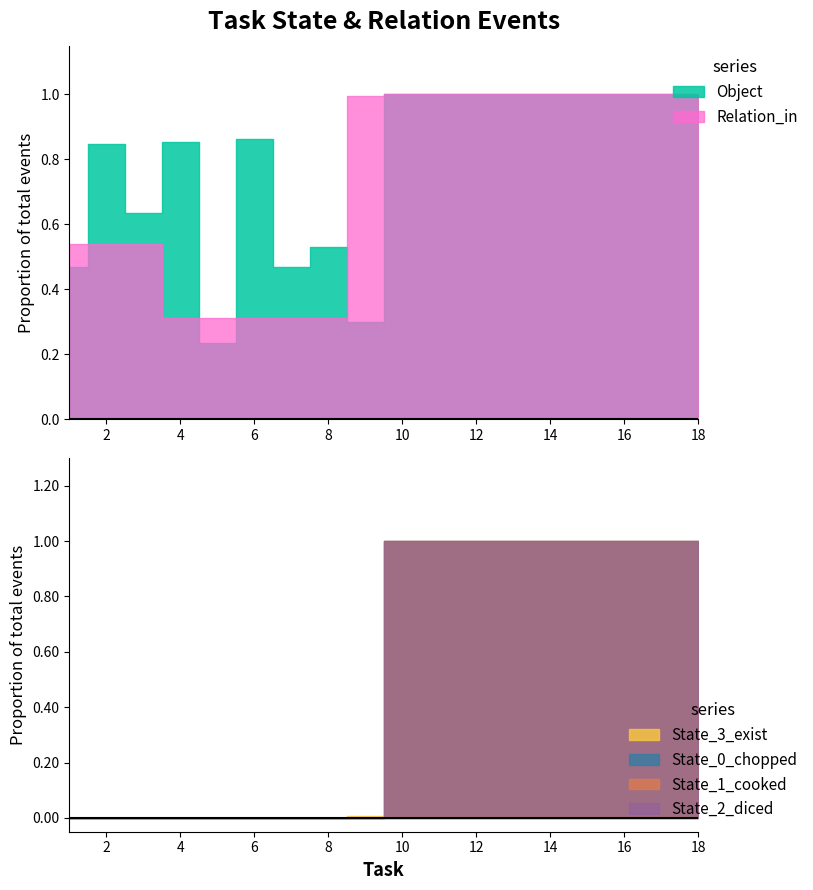

Reading right to left, transcribe all the data shown in this chart.

Object: 18=183	17=183	16=183	15=183	14=183	13=183	12=183	11=183	10=183	9=55	8=97	7=86	6=158	5=43	4=156	3=116	2=155	1=86
Relation_in: 18=183	17=183	16=183	15=183	14=183	13=183	12=183	11=183	10=183	9=182	8=57	7=57	6=57	5=57	4=57	3=99	2=99	1=99
State_3_exist: 18=183	17=183	16=183	15=183	14=183	13=183	12=183	11=183	10=183	9=1	8=0	7=0	6=0	5=0	4=0	3=0	2=0	1=0
State_0_chopped: 18=183	17=183	16=183	15=183	14=183	13=183	12=183	11=183	10=183	9=0	8=0	7=0	6=0	5=0	4=0	3=0	2=0	1=0
State_1_cooked: 18=183	17=183	16=183	15=183	14=183	13=183	12=183	11=183	10=183	9=0	8=0	7=0	6=0	5=0	4=0	3=0	2=0	1=0
State_2_diced: 18=183	17=183	16=183	15=183	14=183	13=183	12=183	11=183	10=183	9=0	8=0	7=0	6=0	5=0	4=0	3=0	2=0	1=0